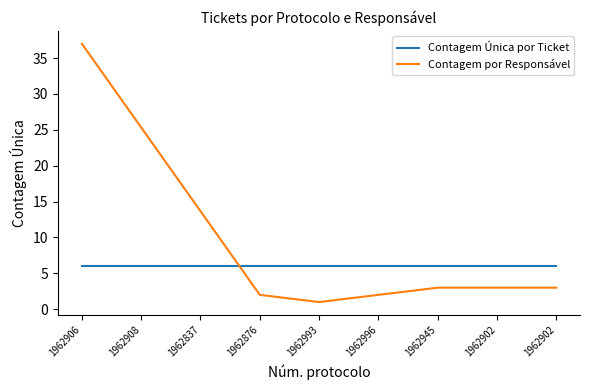

List the series in order of their peak value, highest first.

Contagem por Responsável, Contagem Única por Ticket